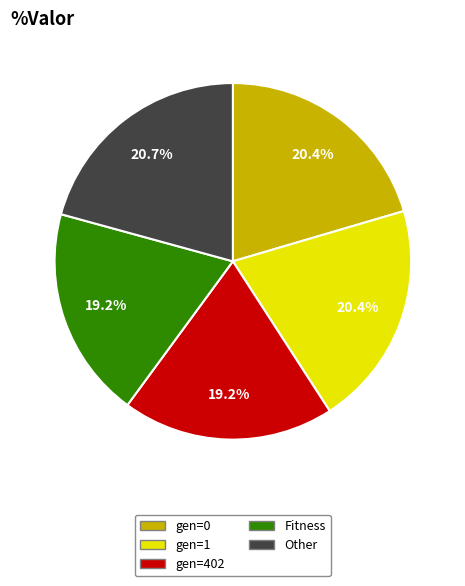

Which has a higher value, Fitness or gen=0?

gen=0